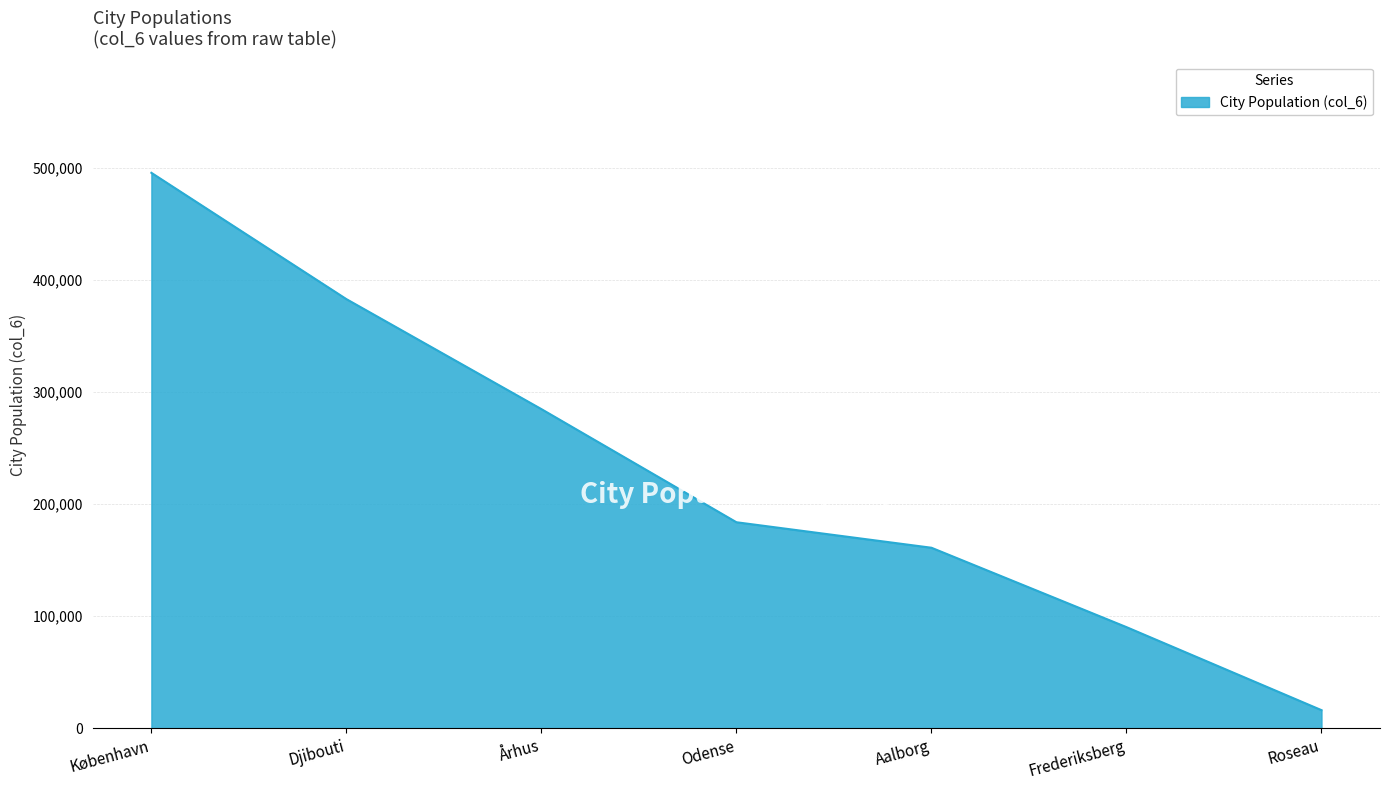

Between Frederiksberg and Djibouti, which is larger?

Djibouti